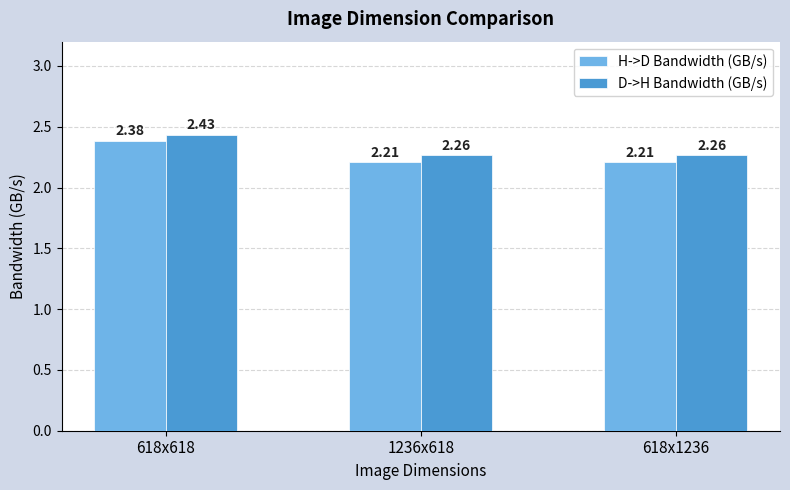

Which series has the largest total across all categories?

D->H Bandwidth (GB/s)